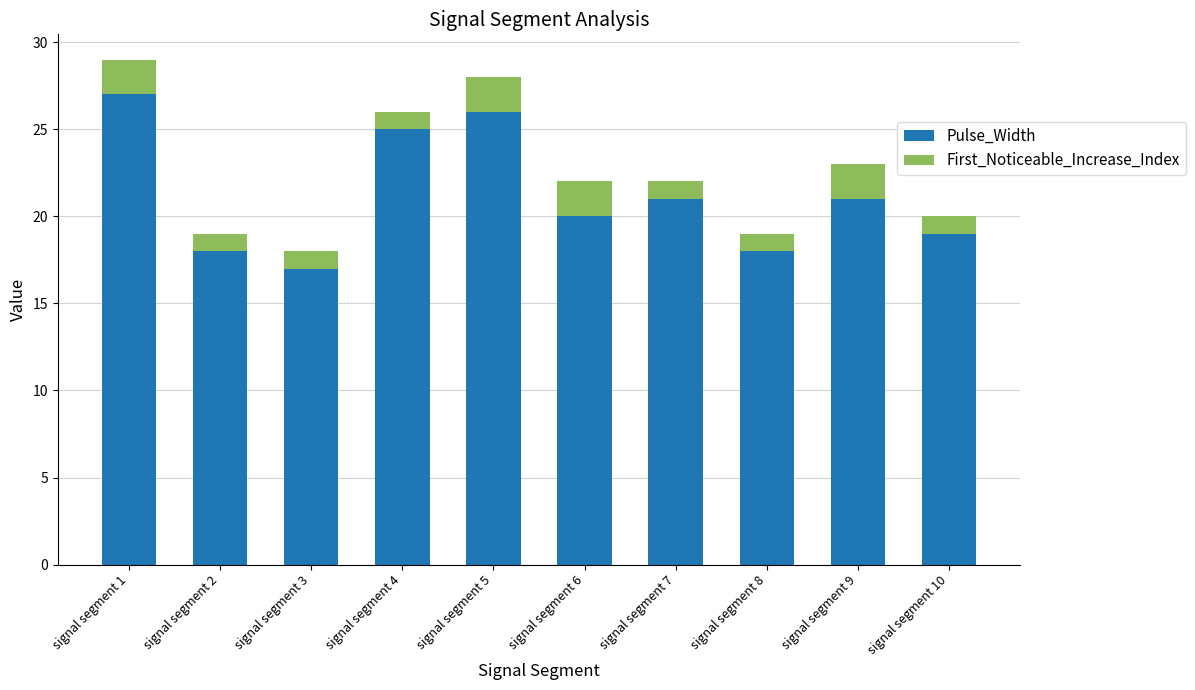

What is the total value across all series at signal segment 9?

23